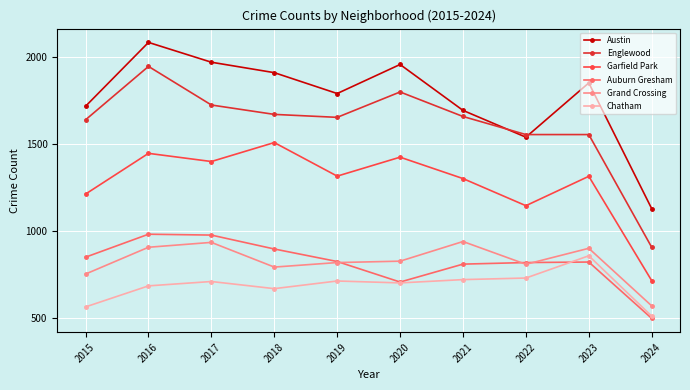

Between 2020 and 2023, which series saw the biggest shift?

Englewood